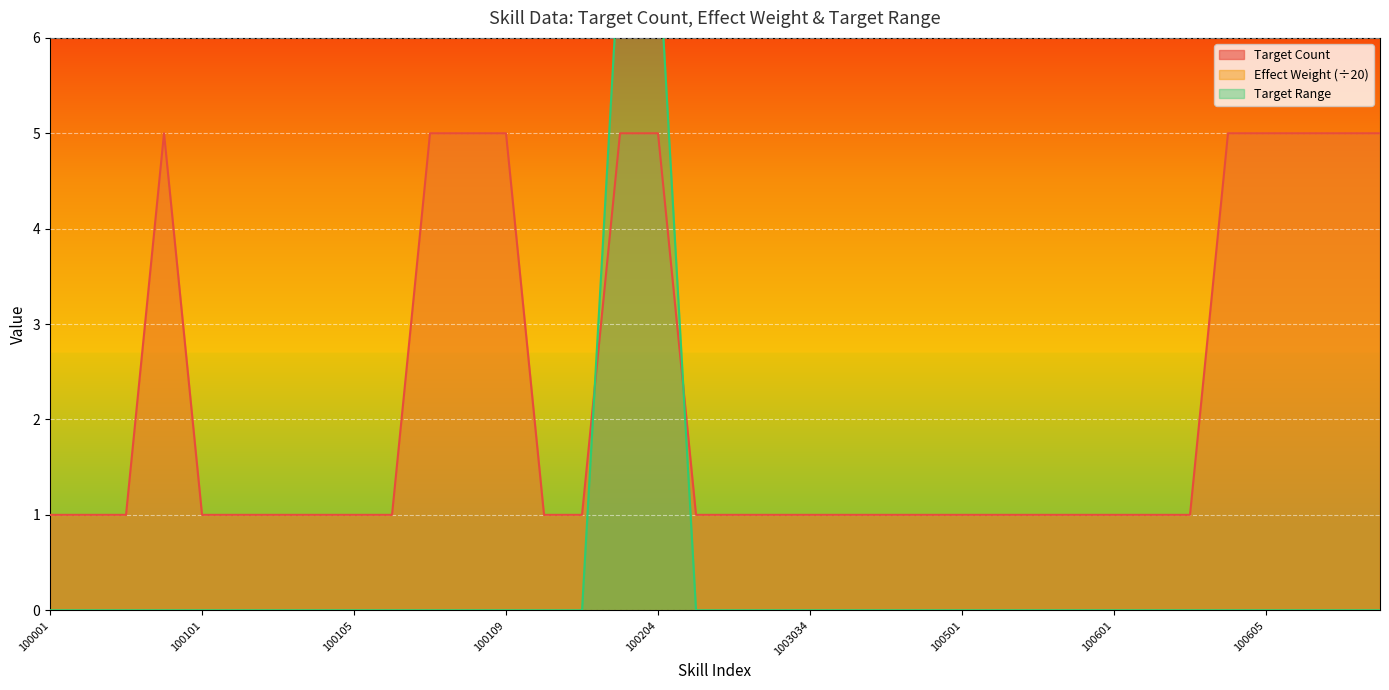

Which category has the lowest value in the target_range series?

100001